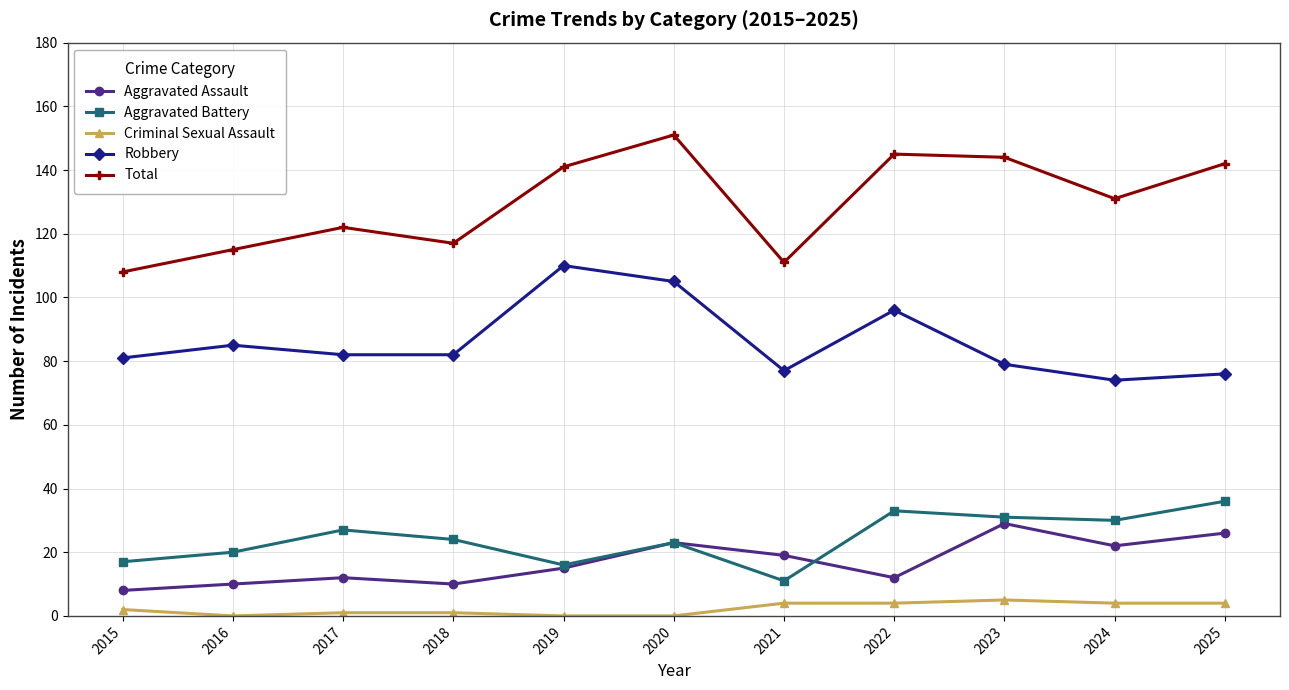

How many lines are shown in the chart?

5